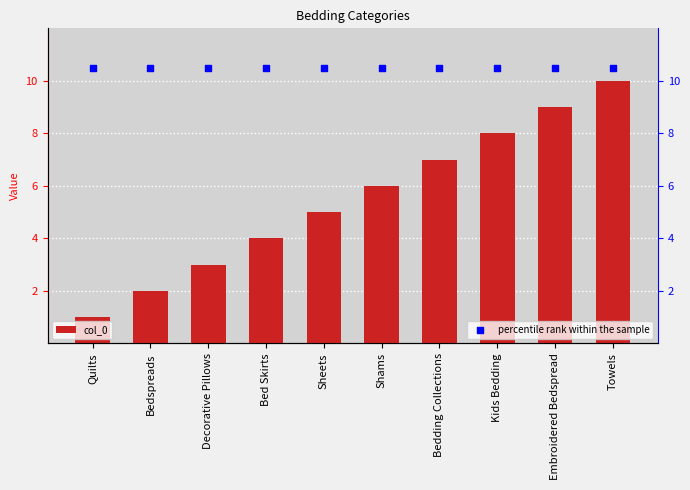

What is the total value across all series at Embroidered Bedspread?

19.5